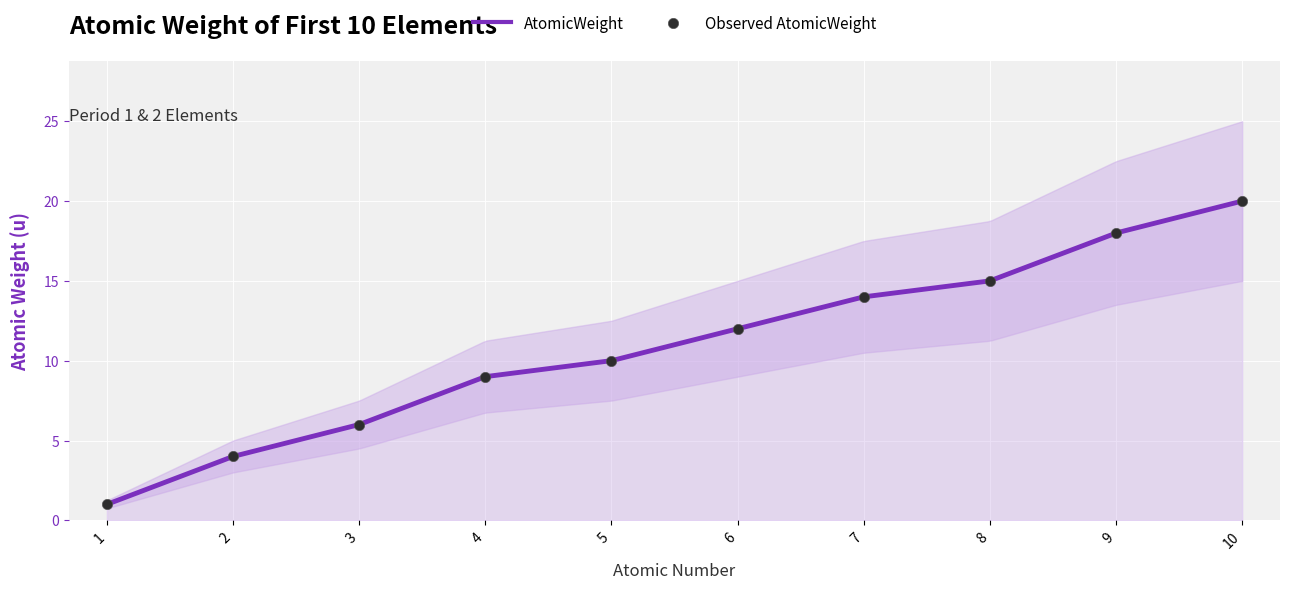

Which has a higher value, 2 or 9?

9